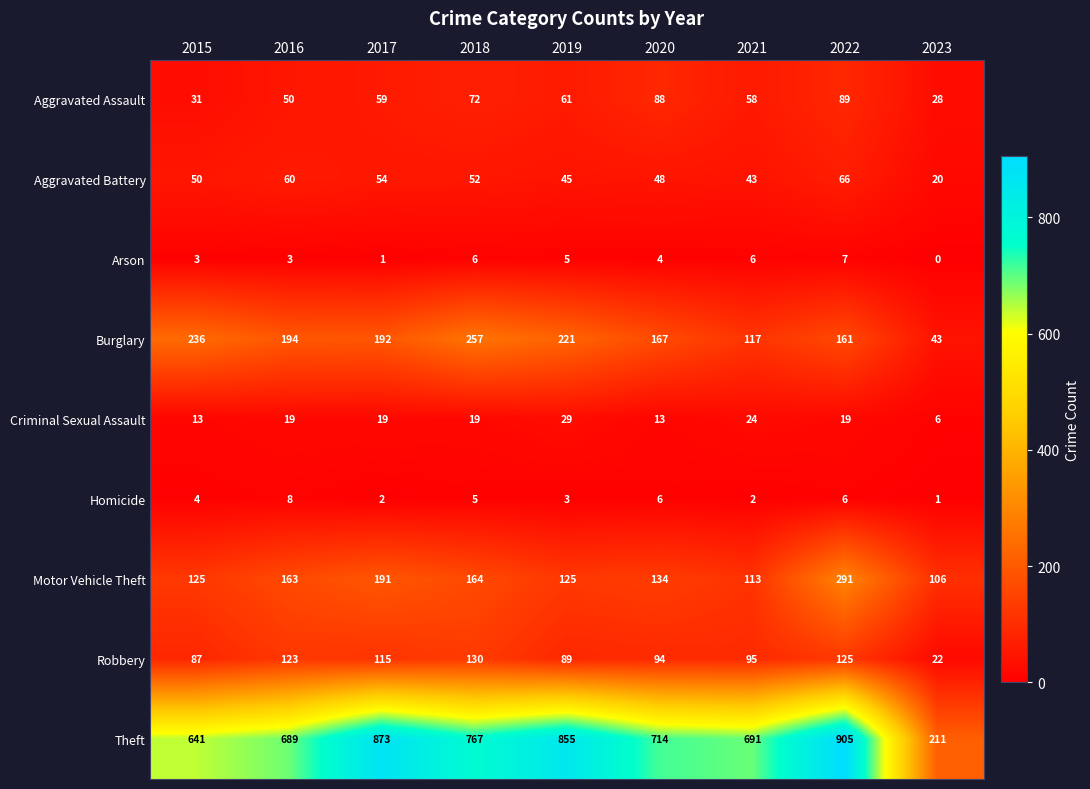

What is the sum of all Aggravated Battery values?

438